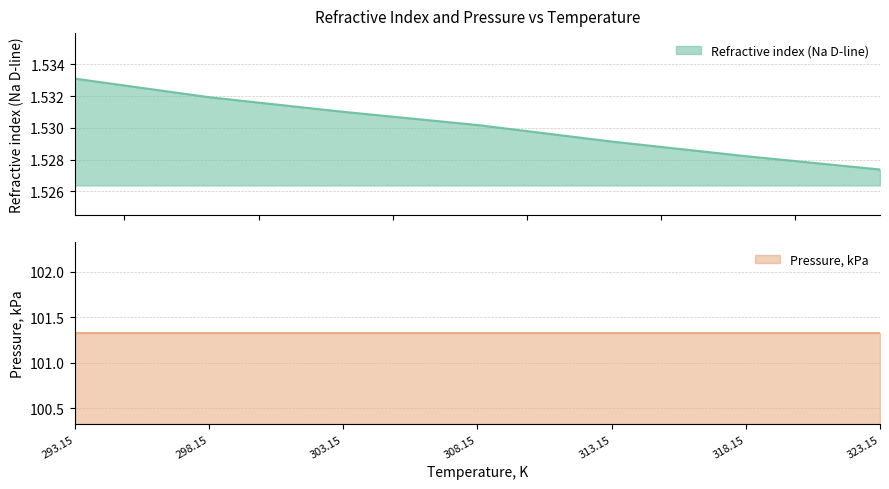

Which category has the highest value across all series?

293.15